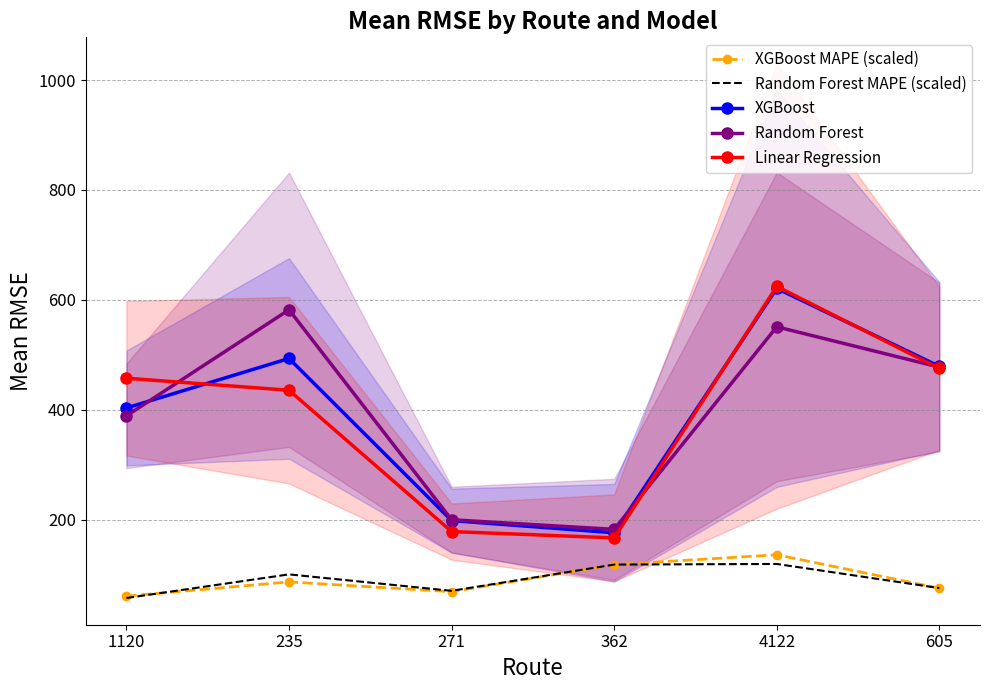

What is the value of the Linear Regression point at the 5th from the left?

624.4